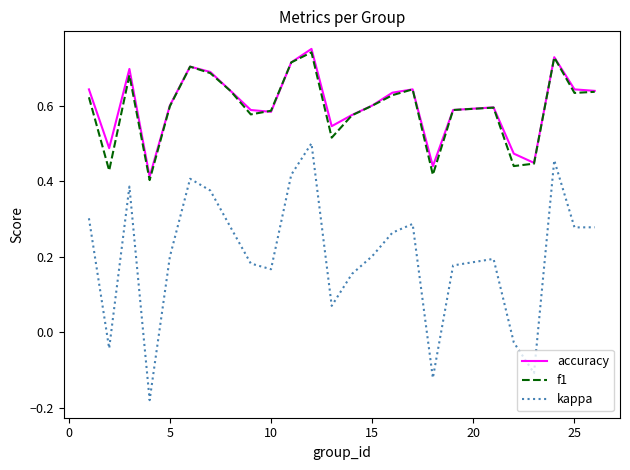

True or false: accuracy and kappa intersect in this chart.

False